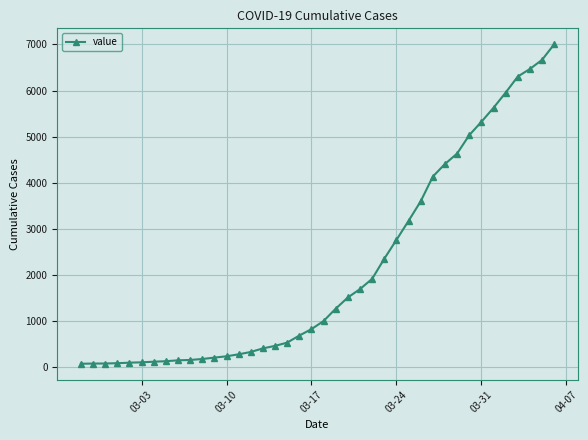

What is the sum of all values?

85760